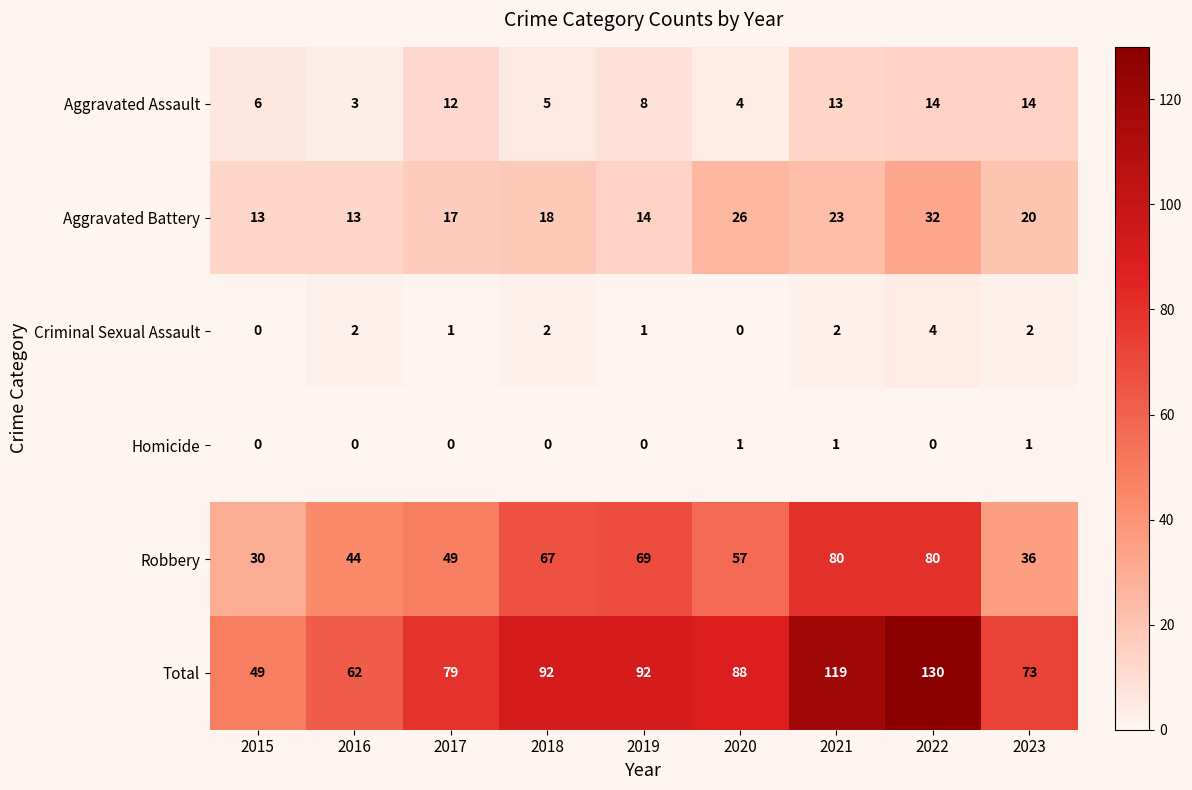

At how many categories does at least one series exceed 66?

7